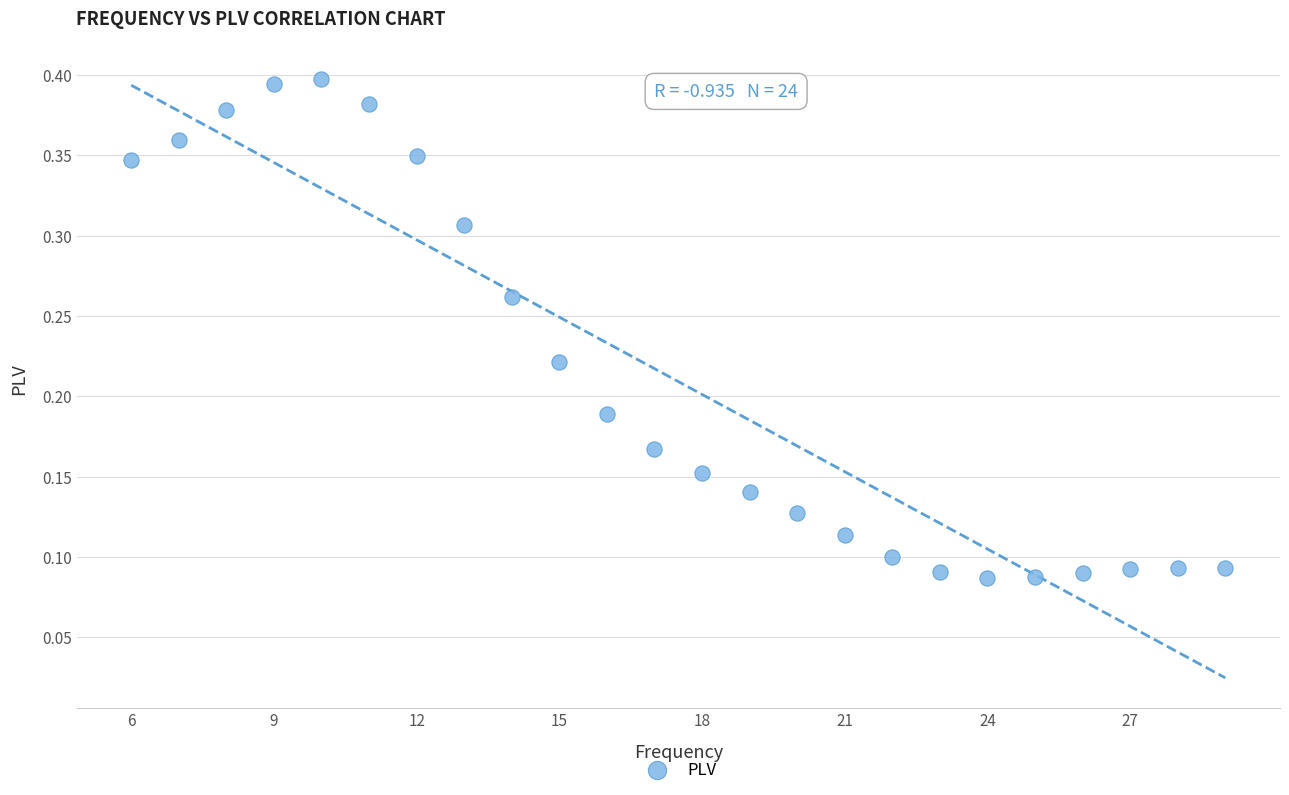

What is the range of X values (max minus min)?

23.0